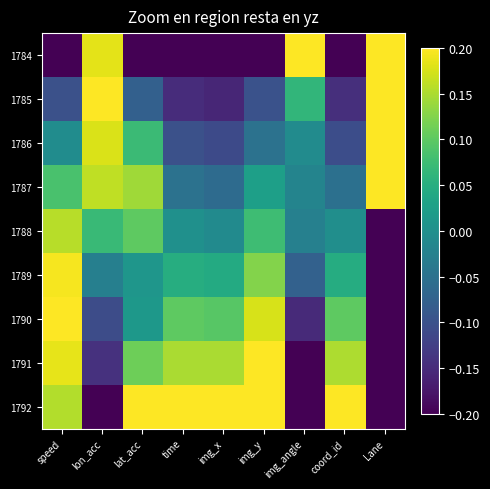

Reading left to right, what are all the values shown in this chart?

1784: speed=-0.2	lon_acc=0.2	lat_acc=-0.2	time=-0.2	img_x=-0.2	img_y=-0.2	img_angle=0.2	coord_id=-0.2	Lane=0.2
1785: speed=-0.1	lon_acc=0.2	lat_acc=-0.1	time=-0.1	img_x=-0.2	img_y=-0.1	img_angle=0.1	coord_id=-0.1	Lane=0.2
1786: speed=-0.0	lon_acc=0.2	lat_acc=0.1	time=-0.1	img_x=-0.1	img_y=-0.0	img_angle=-0.0	coord_id=-0.1	Lane=0.2
1787: speed=0.1	lon_acc=0.2	lat_acc=0.1	time=-0.0	img_x=-0.1	img_y=0.0	img_angle=-0.0	coord_id=-0.1	Lane=0.2
1788: speed=0.2	lon_acc=0.1	lat_acc=0.1	time=0.0	img_x=-0.0	img_y=0.1	img_angle=-0.0	coord_id=-0.0	Lane=-0.2
1789: speed=0.2	lon_acc=-0.0	lat_acc=0.0	time=0.0	img_x=0.0	img_y=0.1	img_angle=-0.1	coord_id=0.0	Lane=-0.2
1790: speed=0.2	lon_acc=-0.1	lat_acc=0.0	time=0.1	img_x=0.1	img_y=0.2	img_angle=-0.2	coord_id=0.1	Lane=-0.2
1791: speed=0.2	lon_acc=-0.1	lat_acc=0.1	time=0.1	img_x=0.1	img_y=0.2	img_angle=-0.2	coord_id=0.2	Lane=-0.2
1792: speed=0.2	lon_acc=-0.2	lat_acc=0.2	time=0.2	img_x=0.2	img_y=0.2	img_angle=-0.2	coord_id=0.2	Lane=-0.2